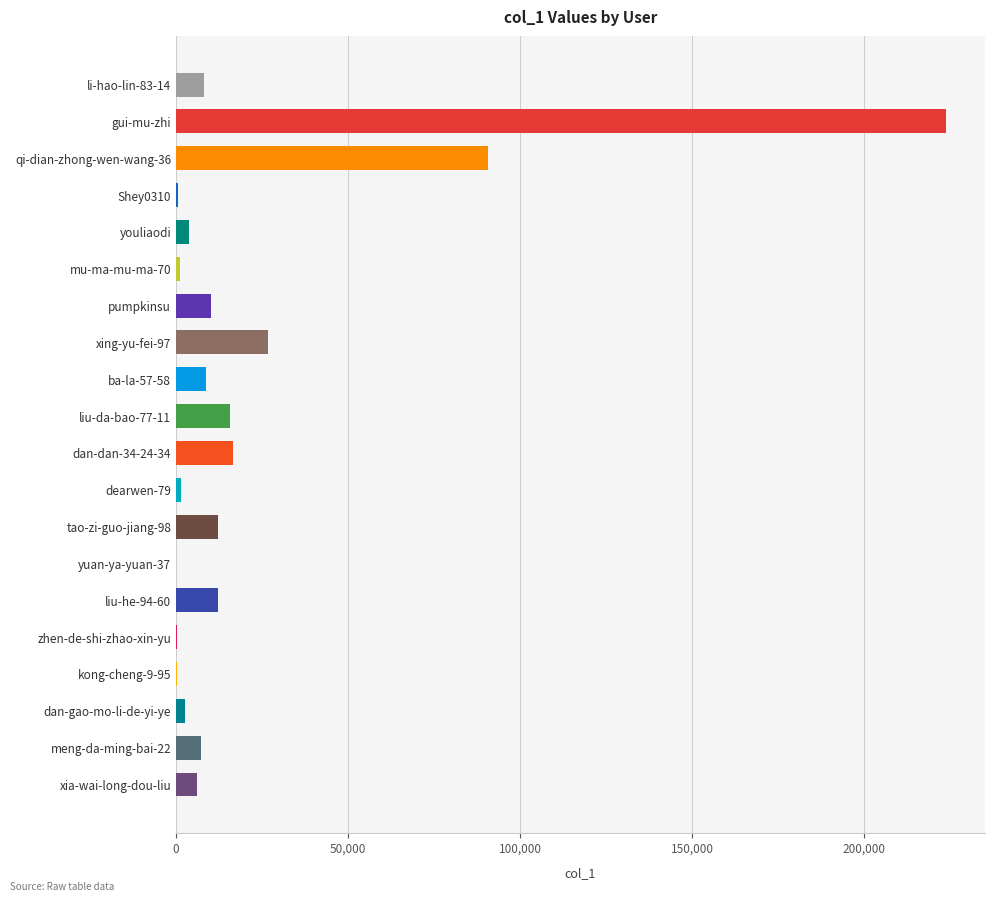

What is the change in value from xing-yu-fei-97 to meng-da-ming-bai-22?

-19366